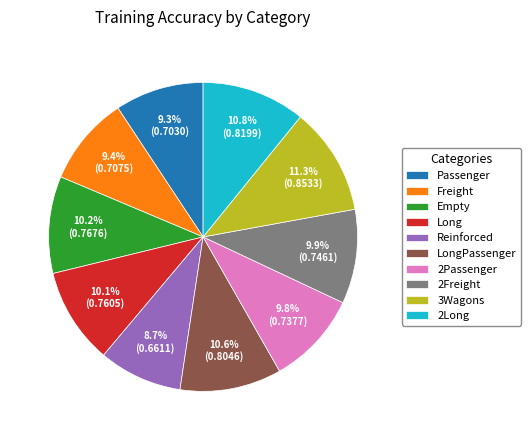

What is the total percentage of Reinforced and 2Passenger?

18.5%